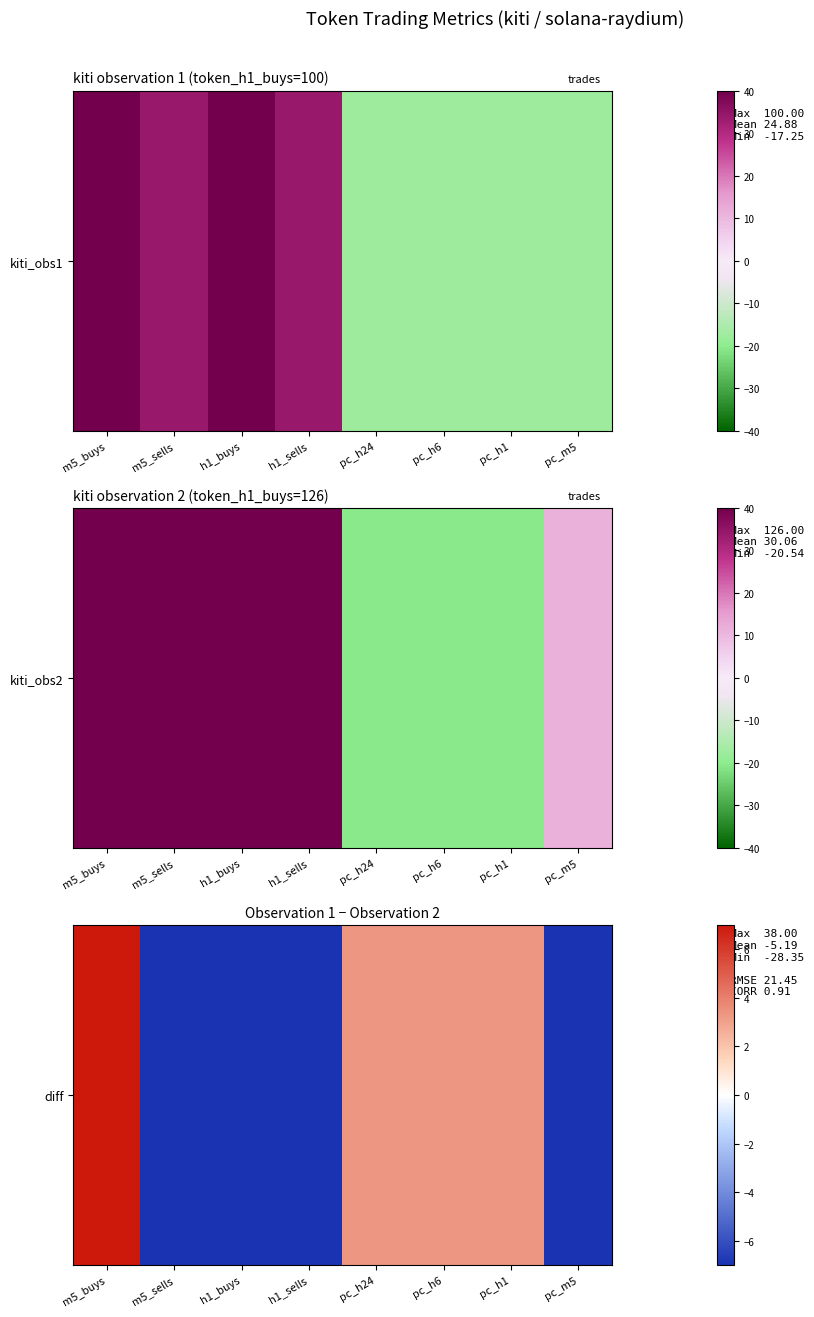

At which label does the data first exceed 3?

m5_buys